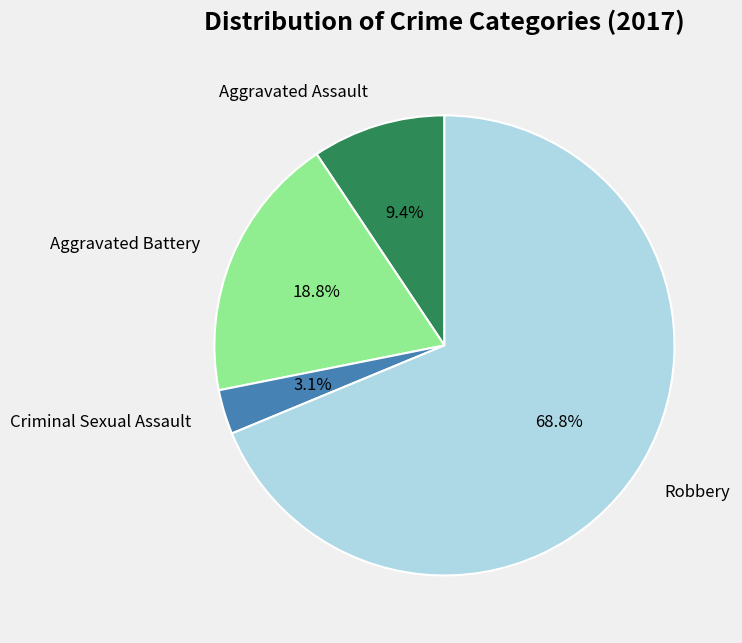

What percentage is the Aggravated Assault slice, to the nearest percent?

9%